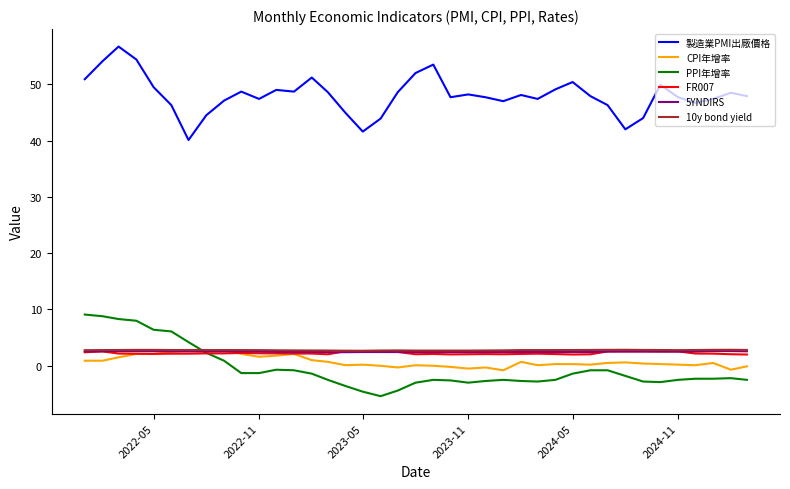

What is the greatest value displayed?

56.7